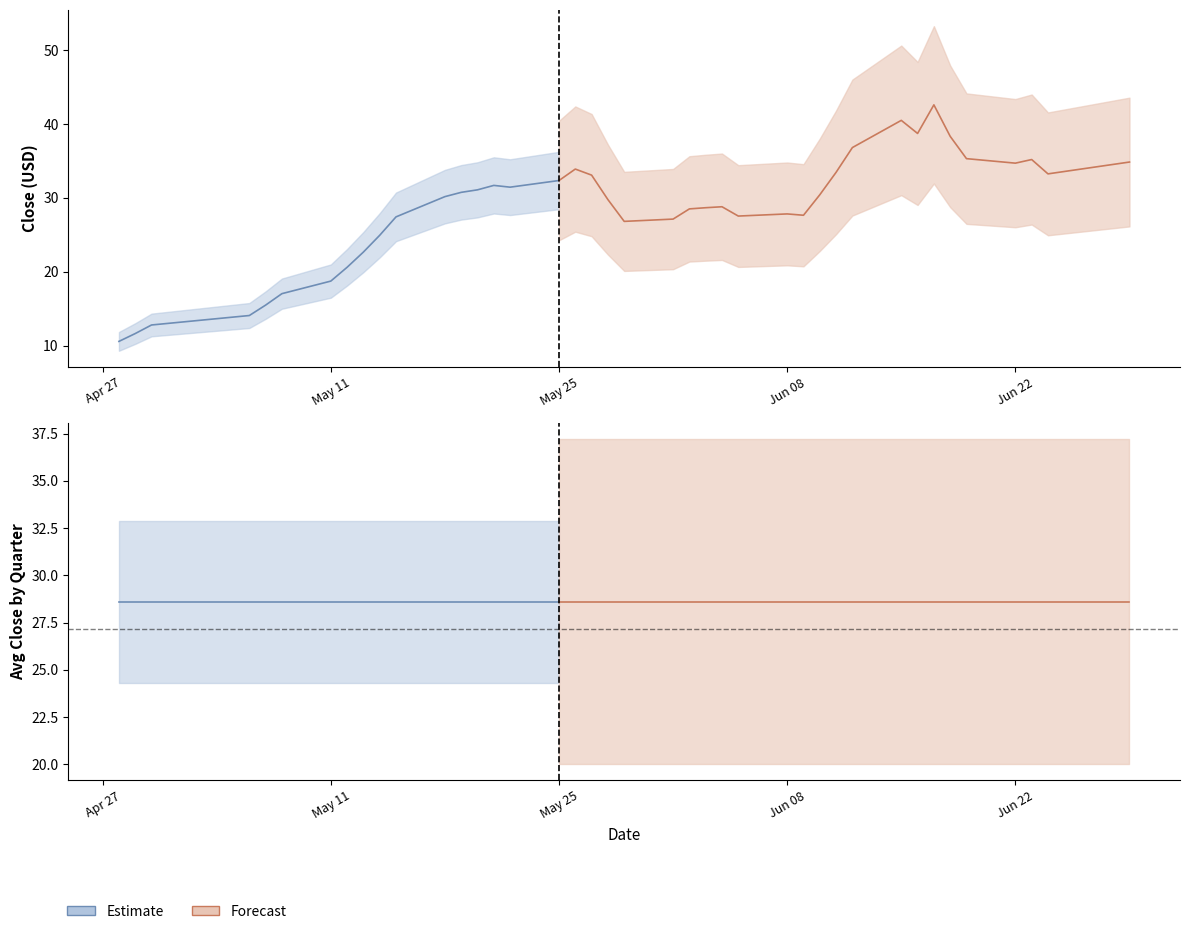

What is the label of the 39th point from the right?

1